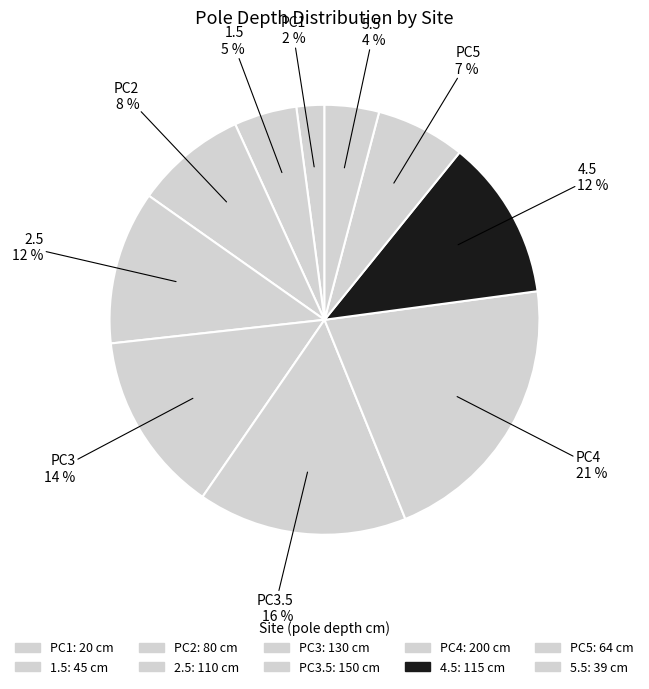

Which category has the smallest portion of the pie?

PC1